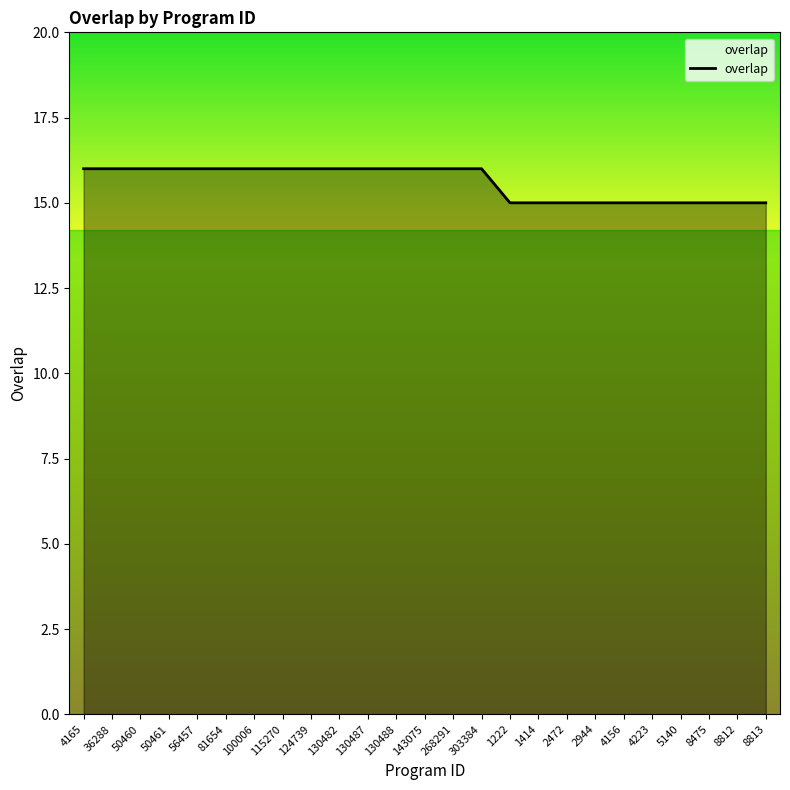

How many lines are shown in the chart?

1